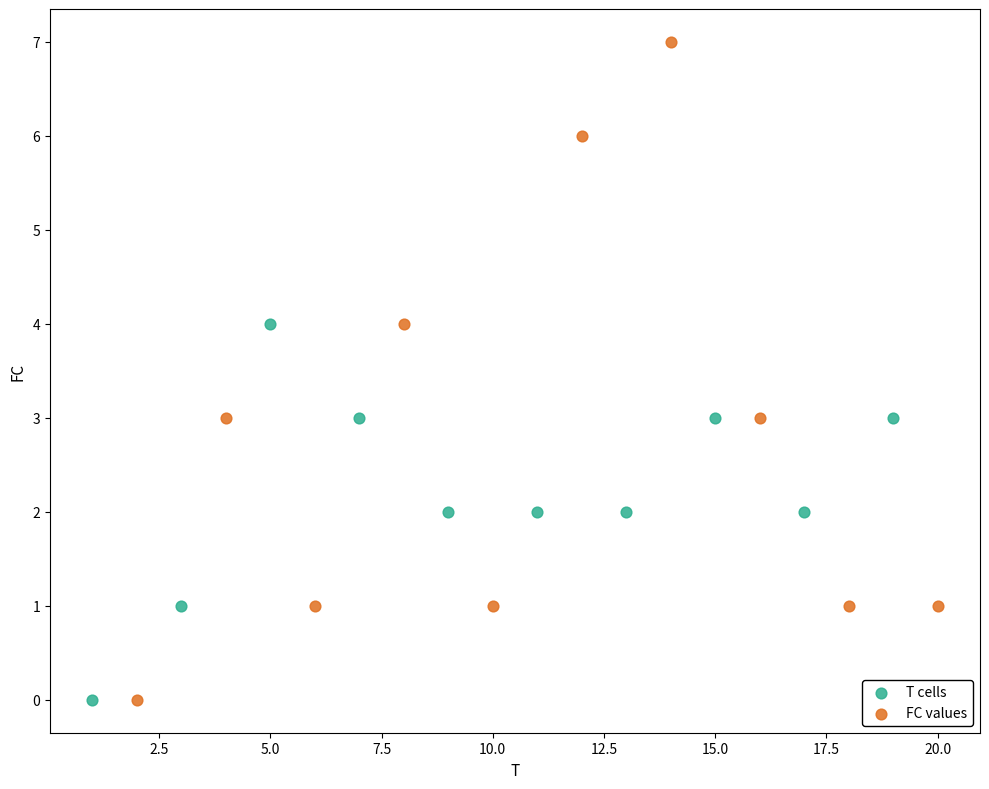

What are all the series names shown in the legend?

T cells, FC values